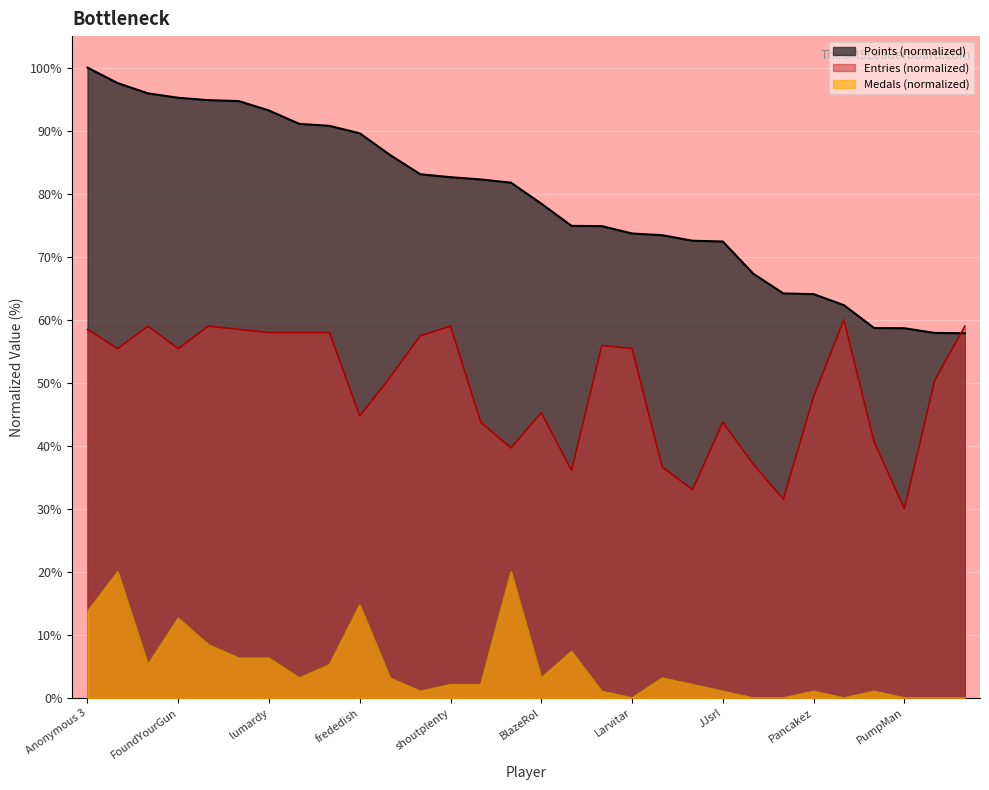

Rank the series by their maximum value, from highest to lowest.

Points (normalized), Entries (normalized), Medals (normalized)